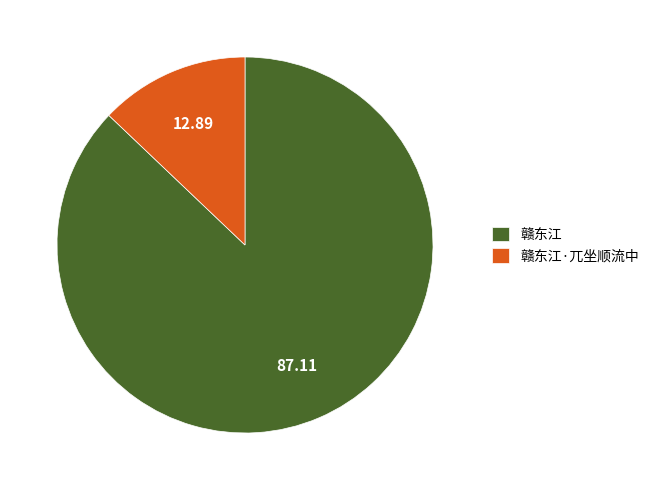

Does 赣东江·兀坐顺流中 account for over 50% of the chart?

No